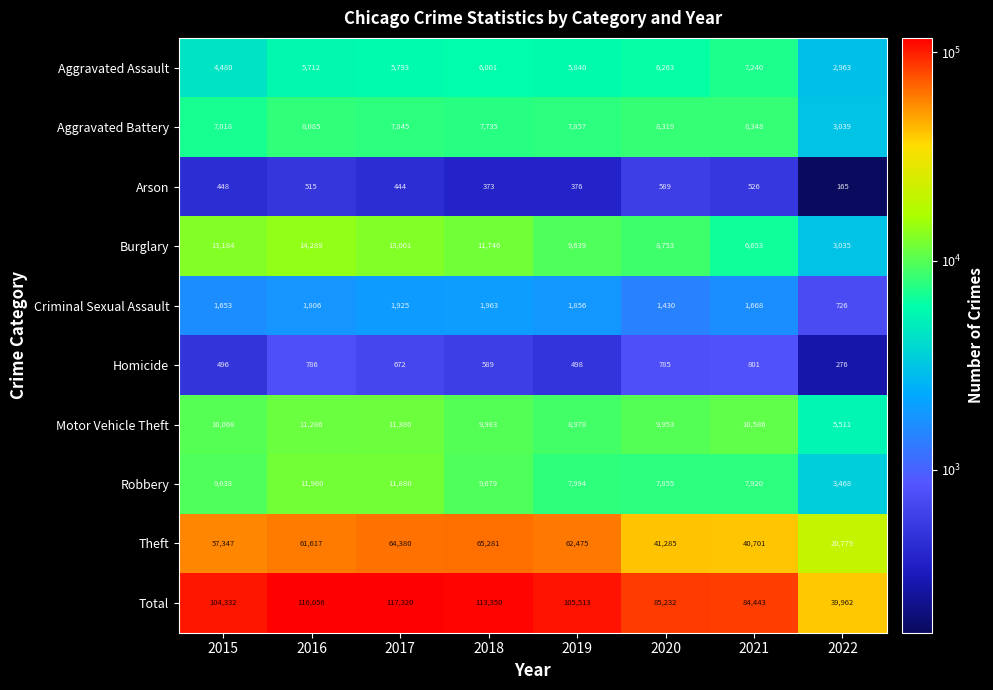

What is the average value of the Homicide series?

613